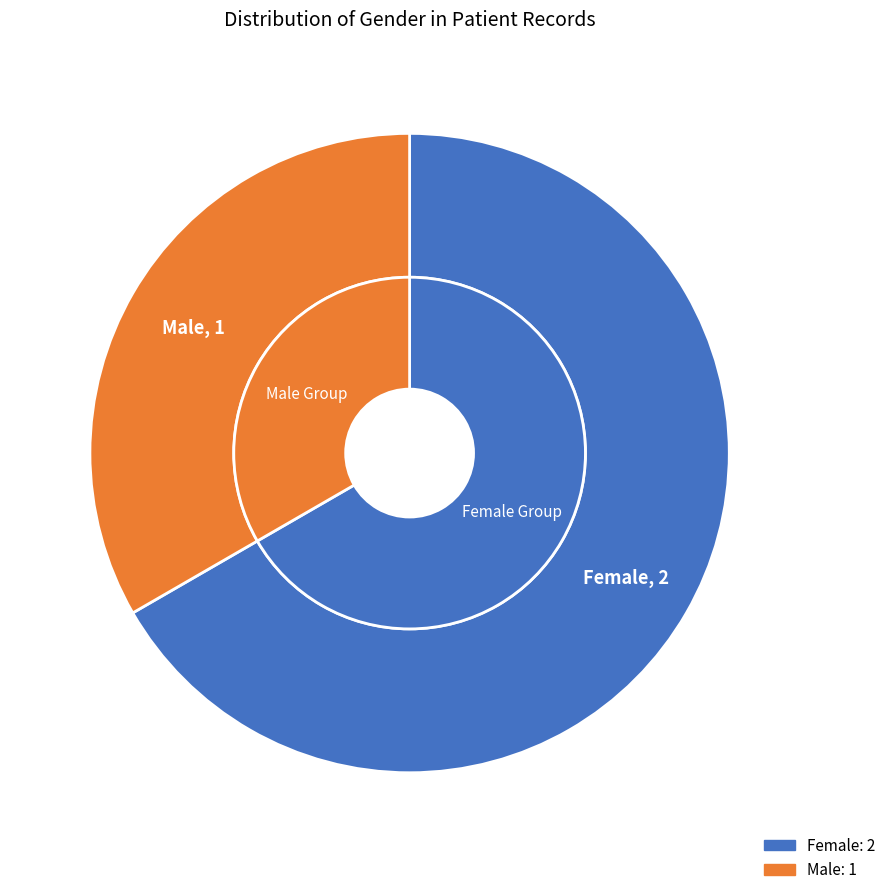

How many slices are in this pie chart?

2